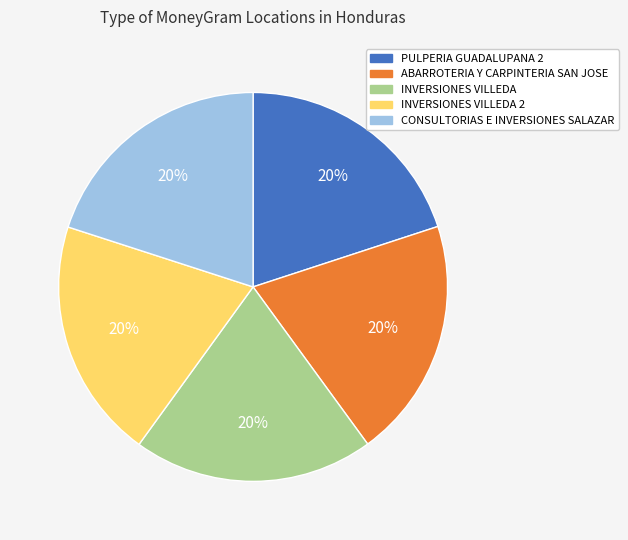

Is the sum of INVERSIONES VILLEDA and CONSULTORIAS E INVERSIONES SALAZAR greater than half?

No